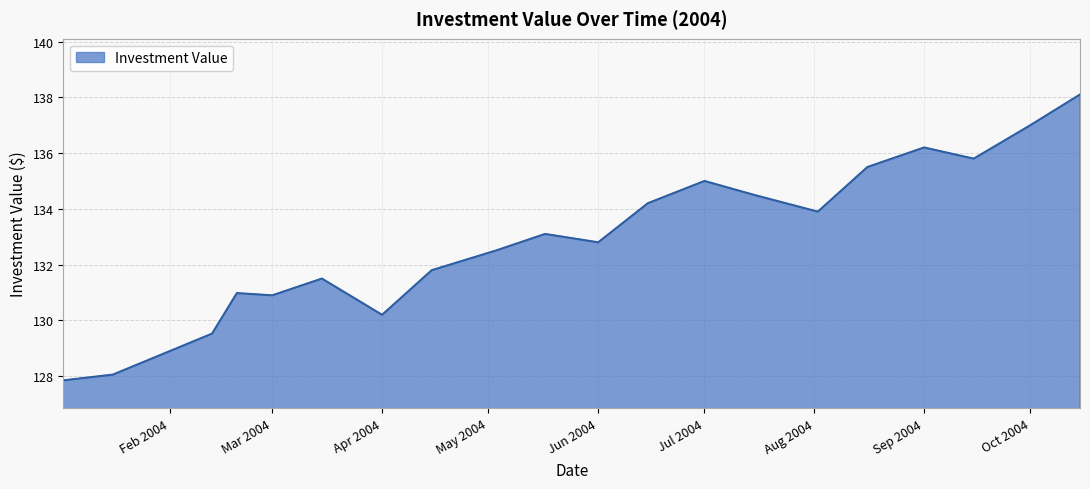

How many distinct data groups are displayed?

1